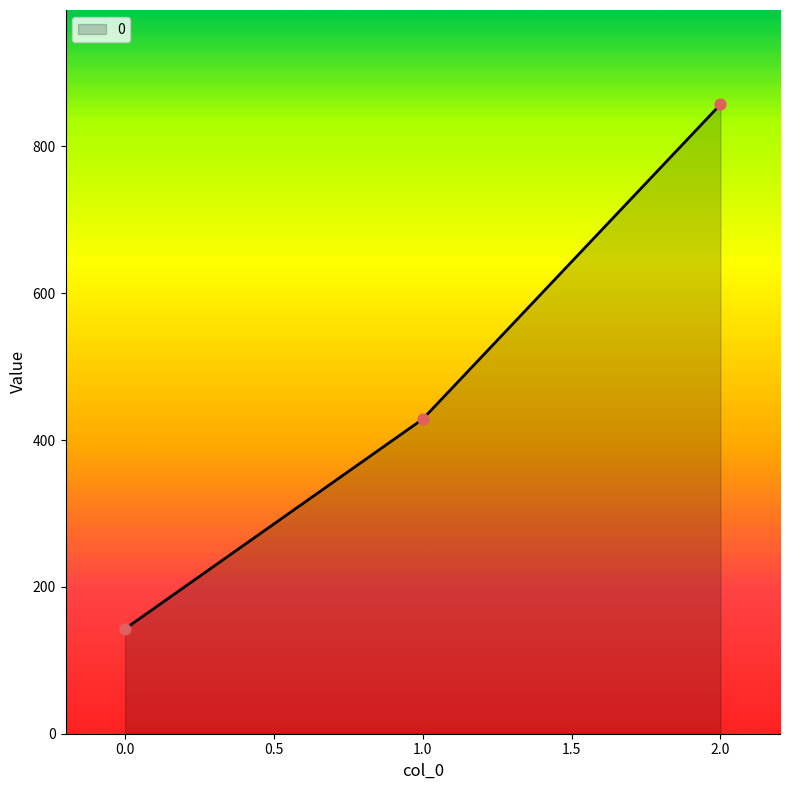

Which has a higher value, 1.0 or 0.0?

1.0